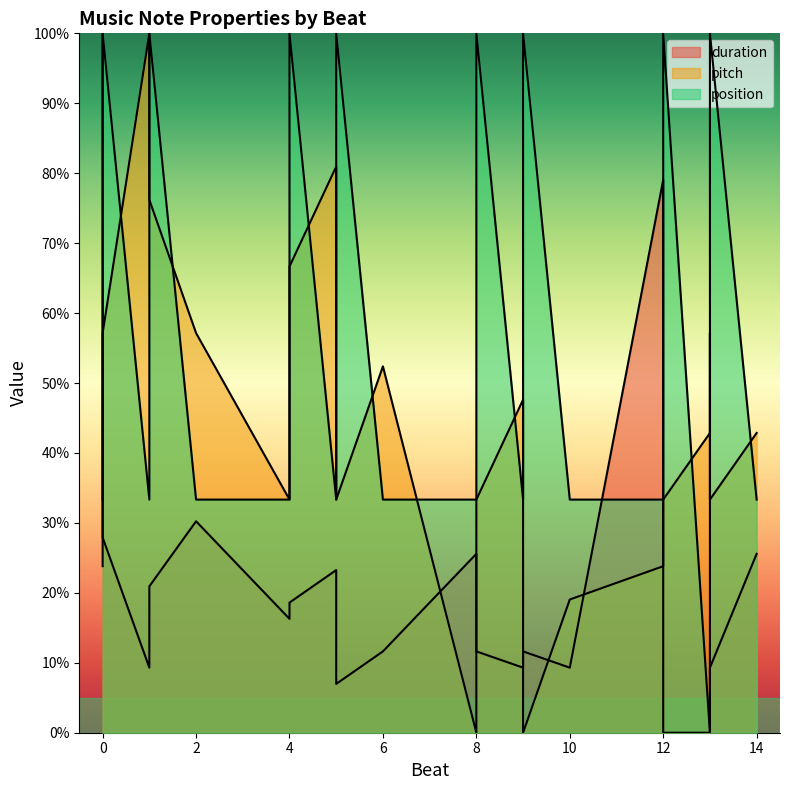

Does the chart have visible grid lines?

No